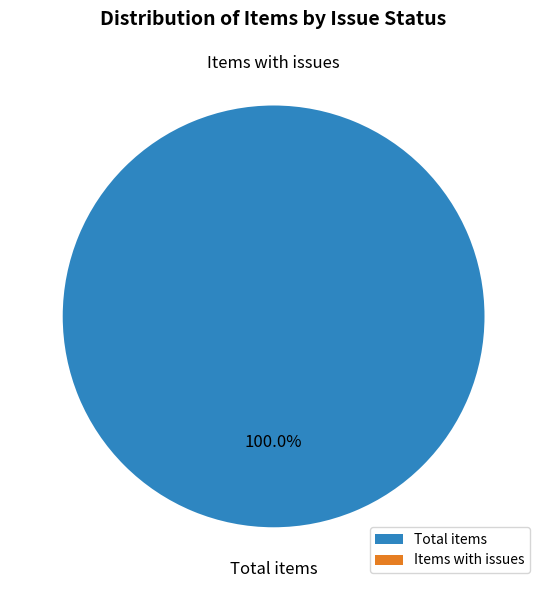

To the nearest percent, what portion does Total items represent?

100%